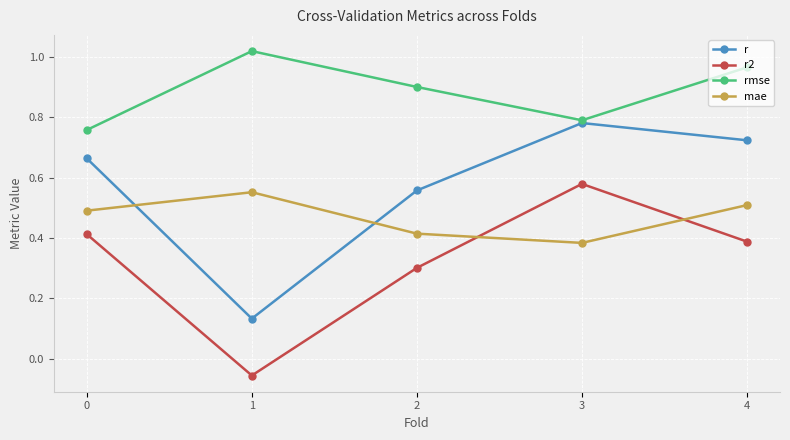

At which label does r2 reach its peak?

3